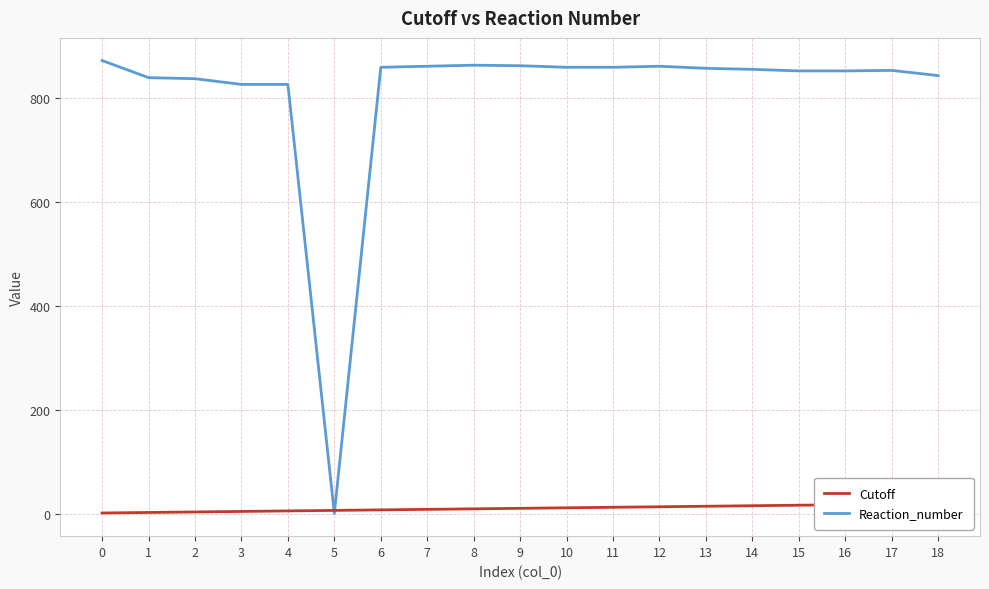

True or false: Cutoff and Reaction_number intersect in this chart.

True